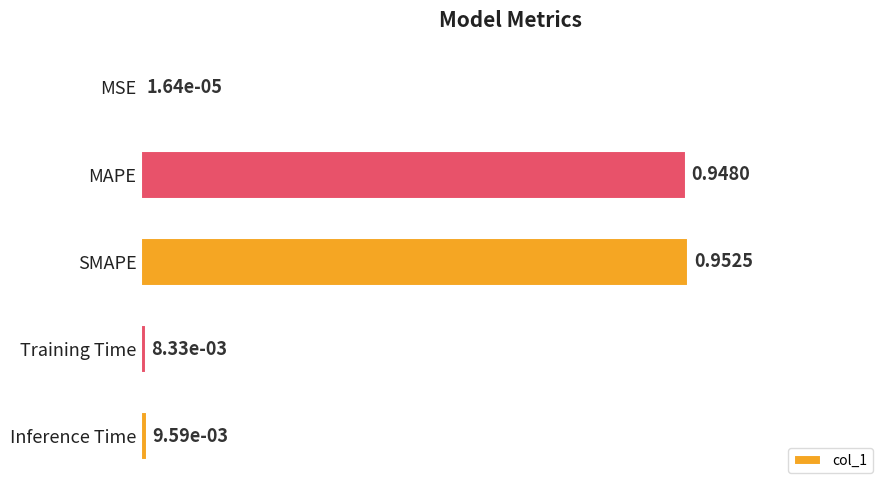

At which category does the chart reach its peak across all series?

SMAPE